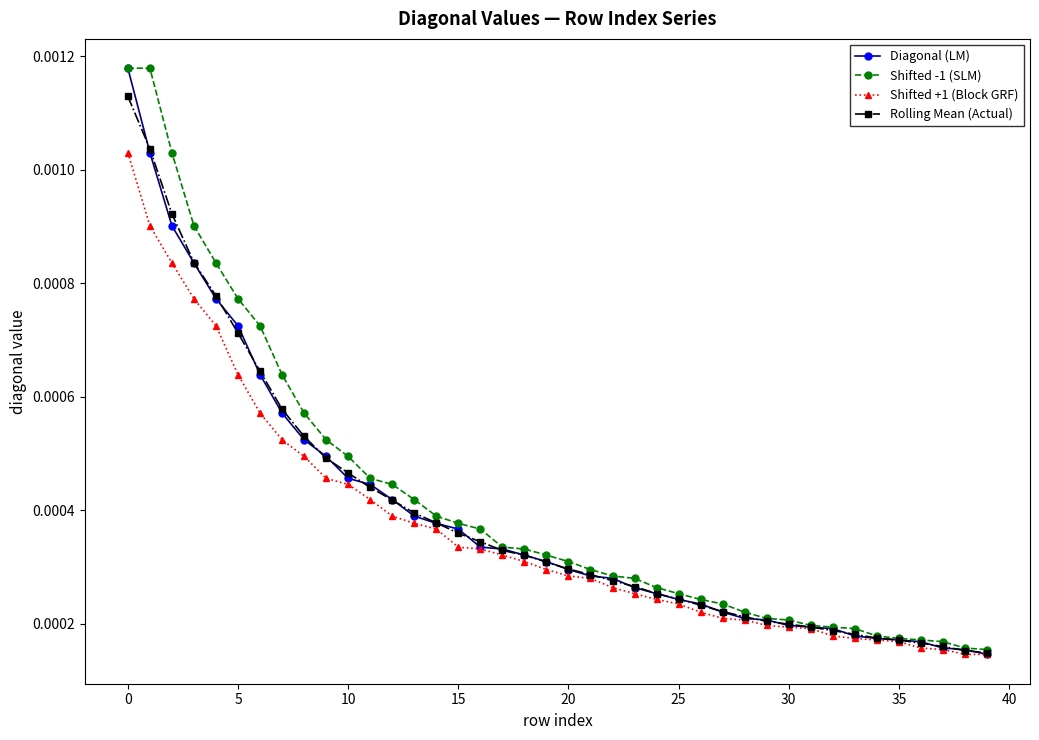

At how many categories does at least one series exceed 0?

40